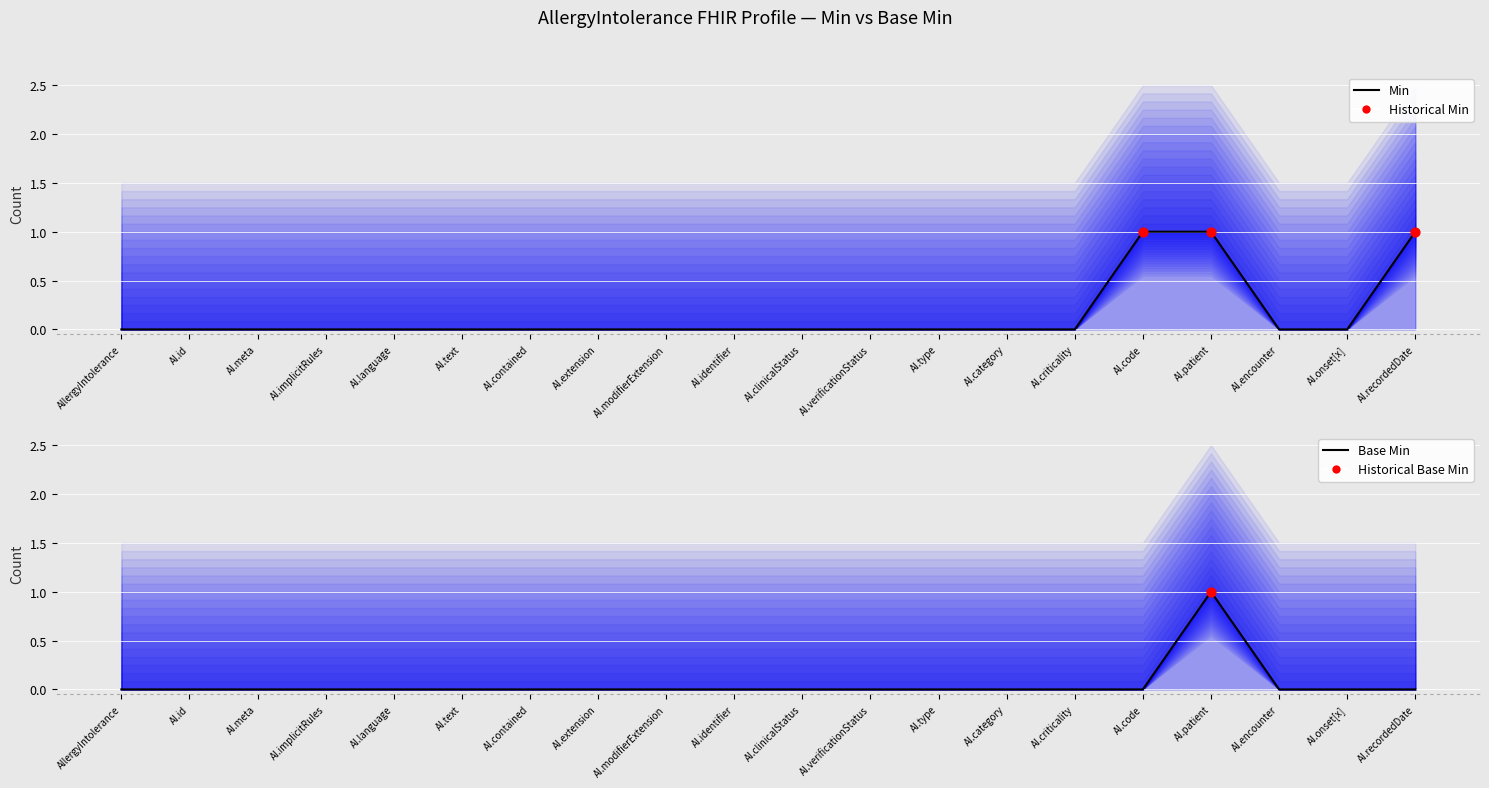

At how many categories does at least one series exceed 0?

3